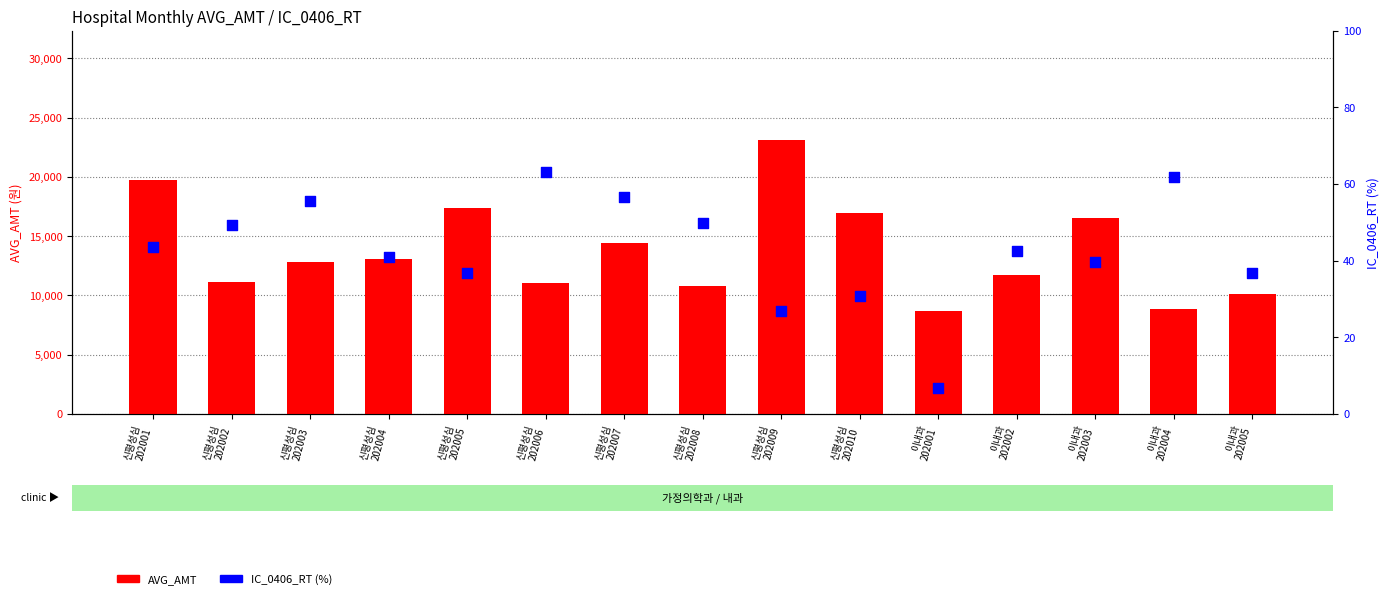

Which series has the largest total across all categories?

AVG_AMT